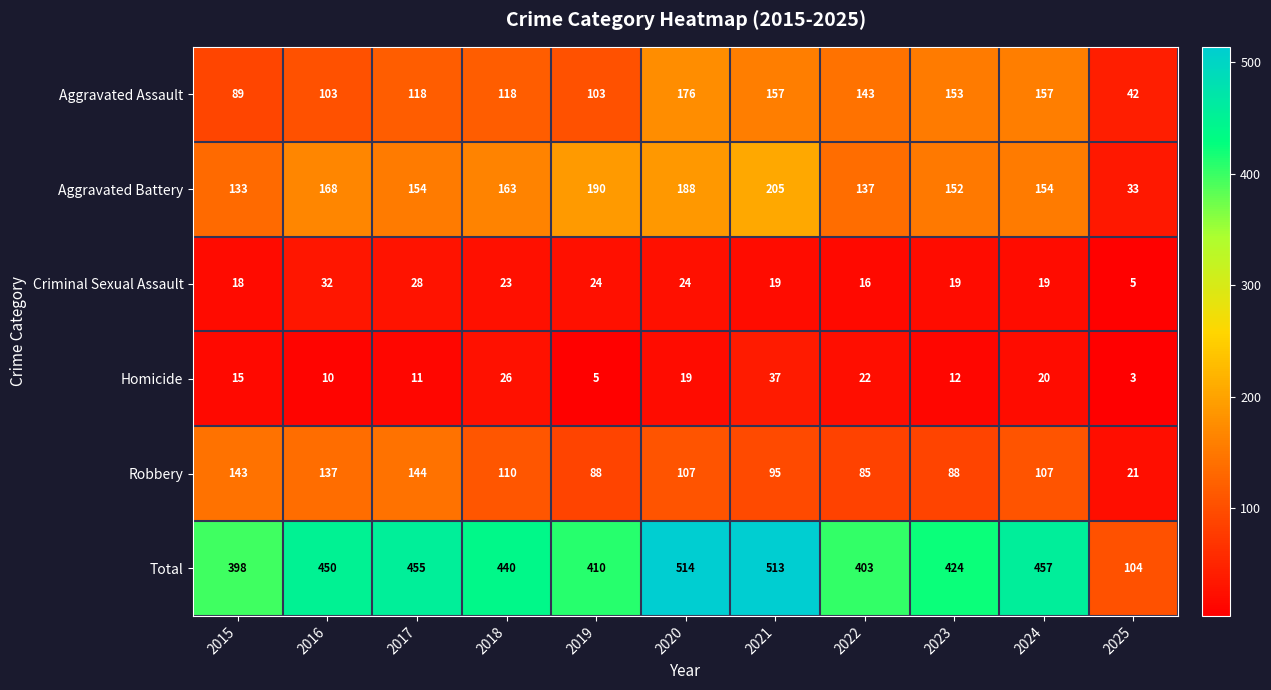

Which series has the largest range (max minus min)?

Total